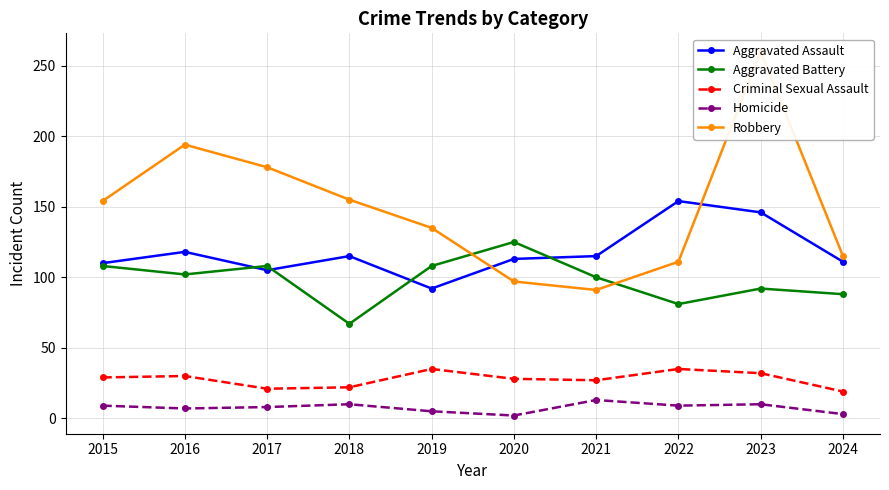

Is this an area chart (filled region under the line)?

No